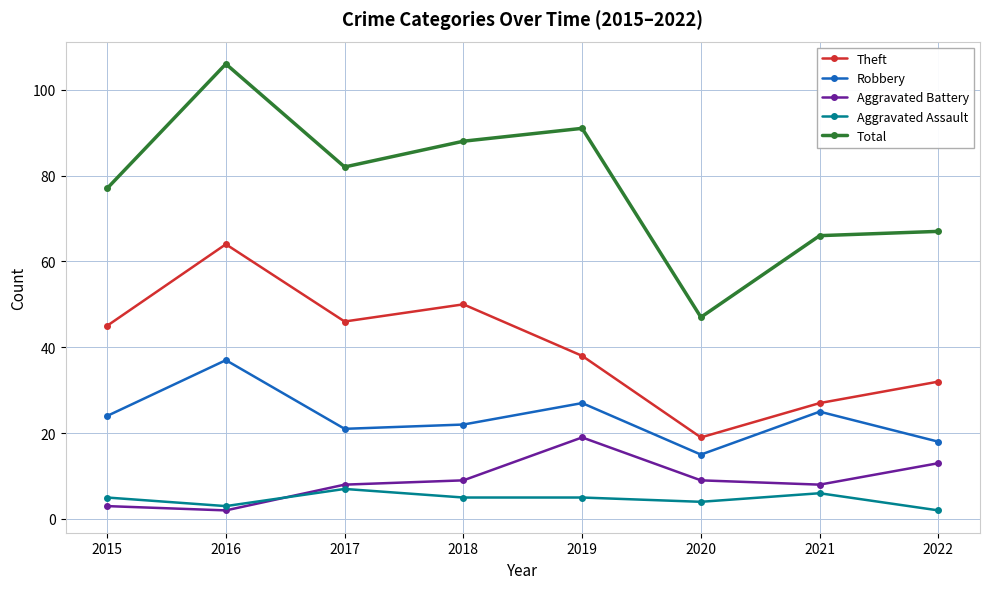

What is the maximum value for Aggravated Assault?

7